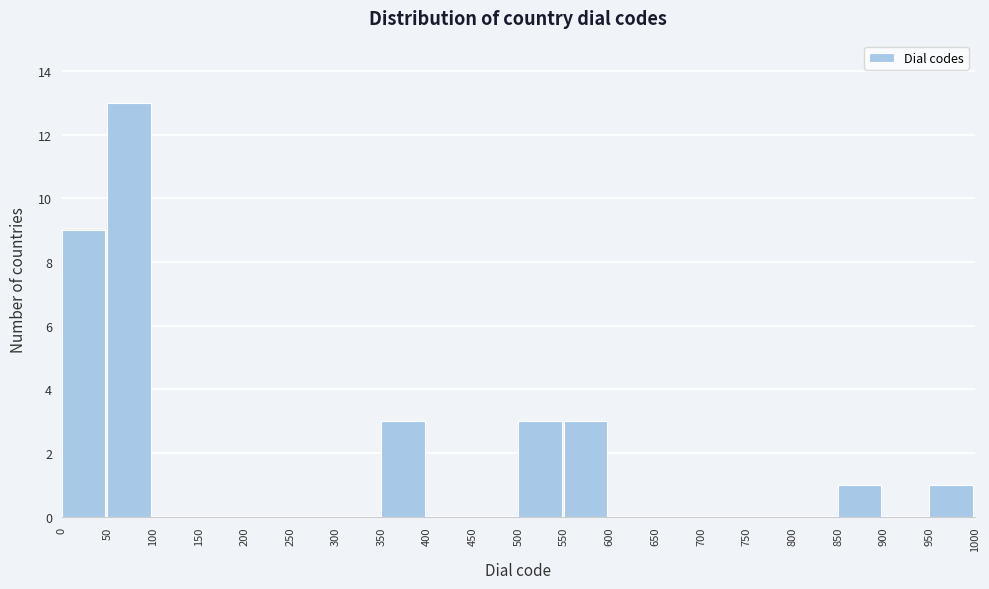

Which range on the x-axis has the tallest bar?

50 to 100